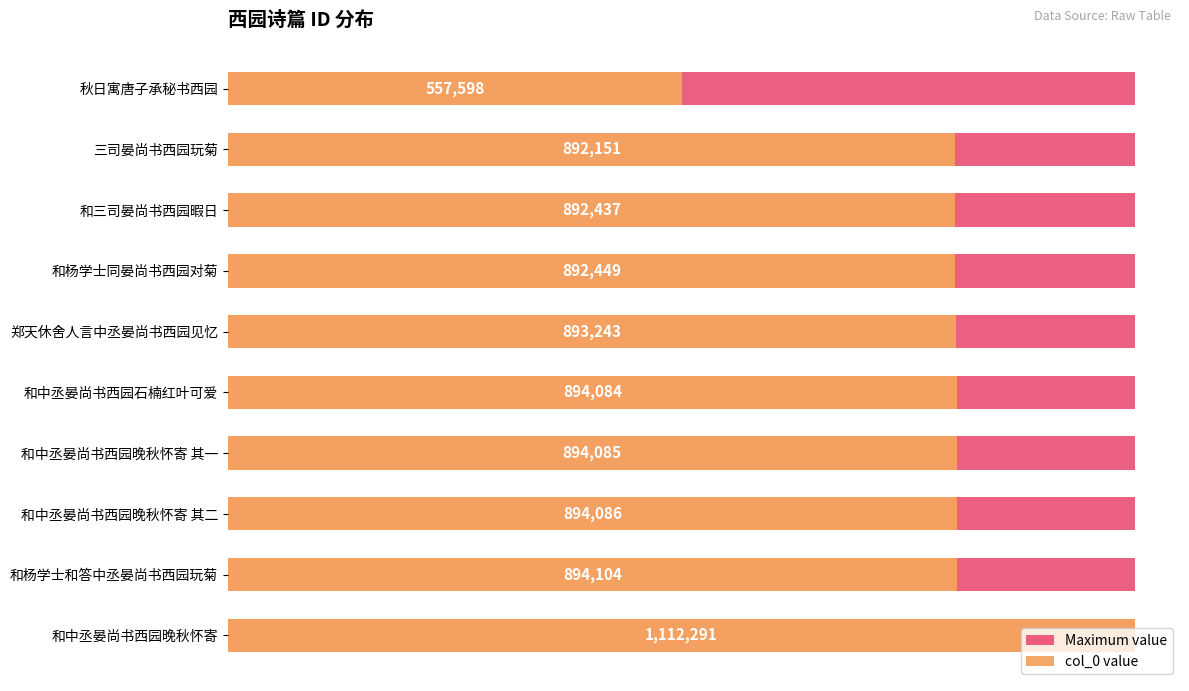

What are all the series names shown in the legend?

Maximum value, col_0 value